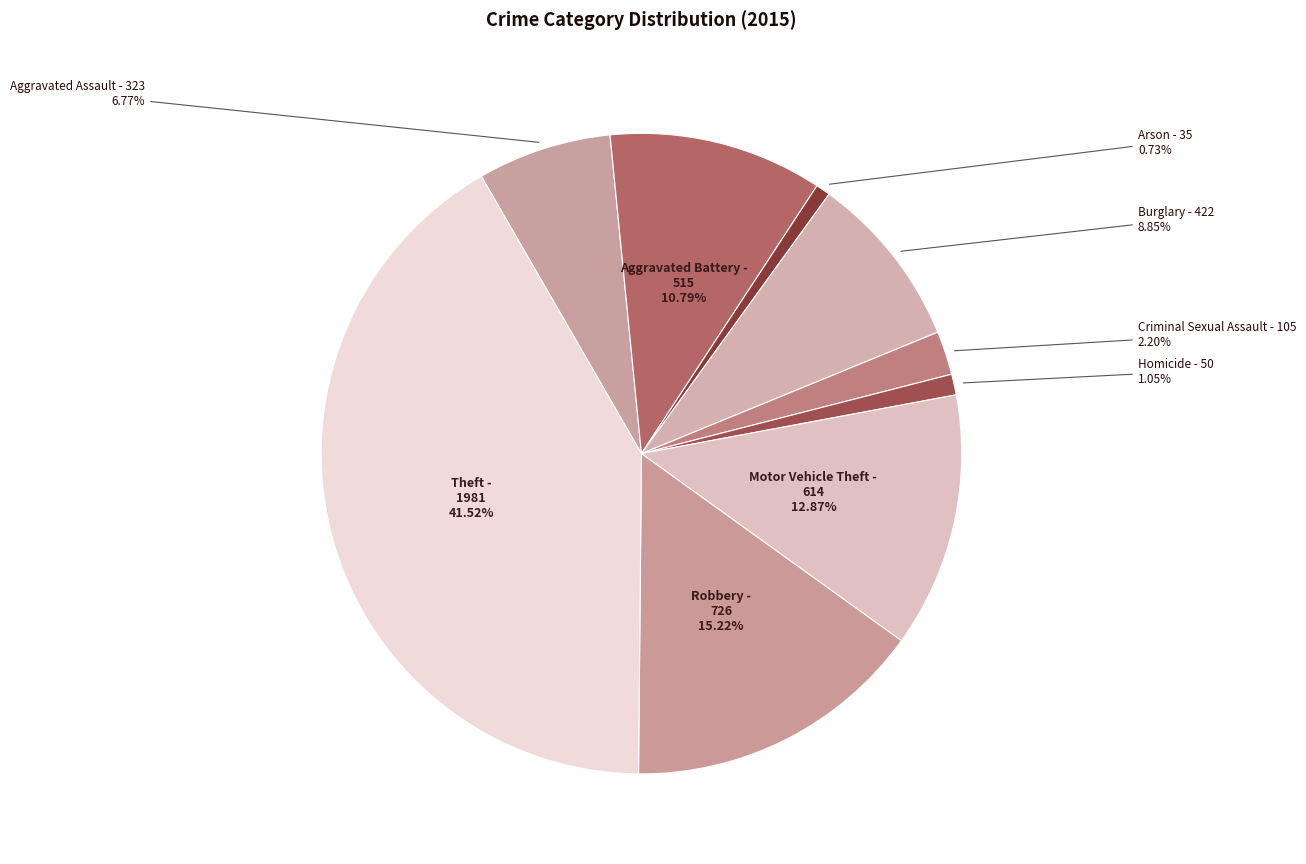

Approximately how many times larger is the value at Motor Vehicle Theft compared to Theft?

0.3